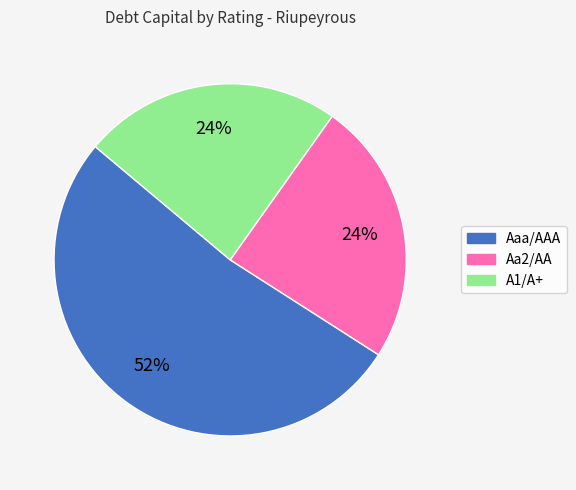

Do Aaa/AAA and Aa2/AA together represent more than half of the pie?

Yes